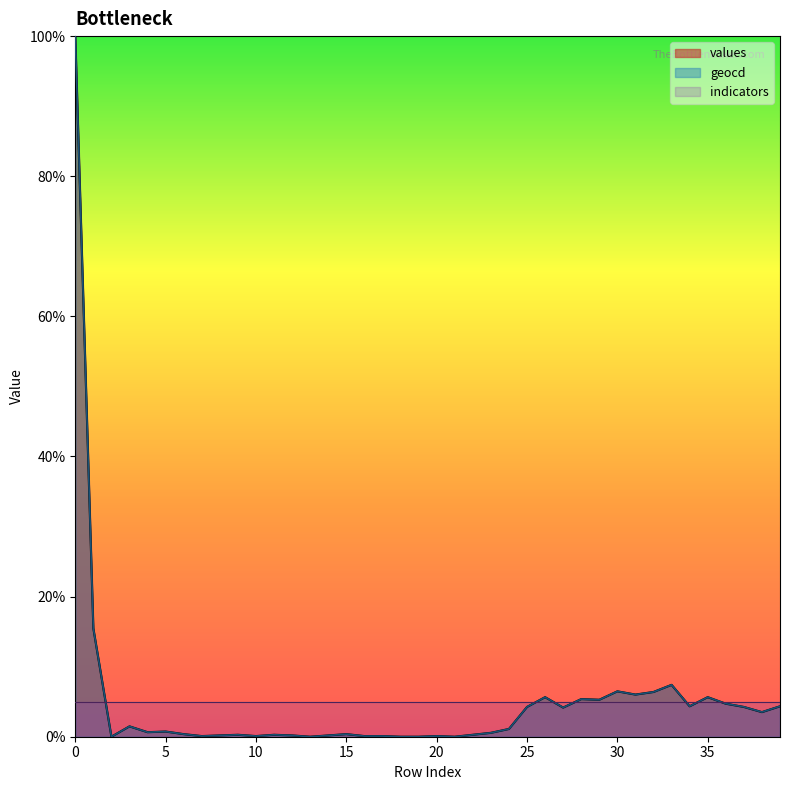

Does the chart display data point markers on the line(s)?

No